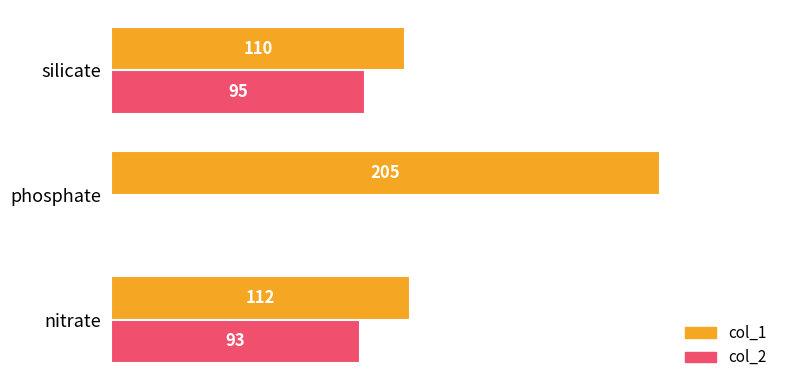

Which series has the largest total across all categories?

col_1